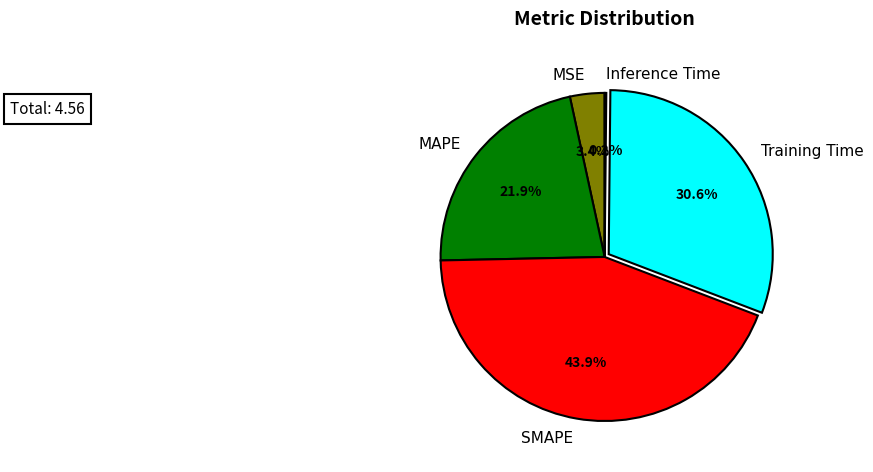

Is it true that SMAPE is 50% of the pie?

False